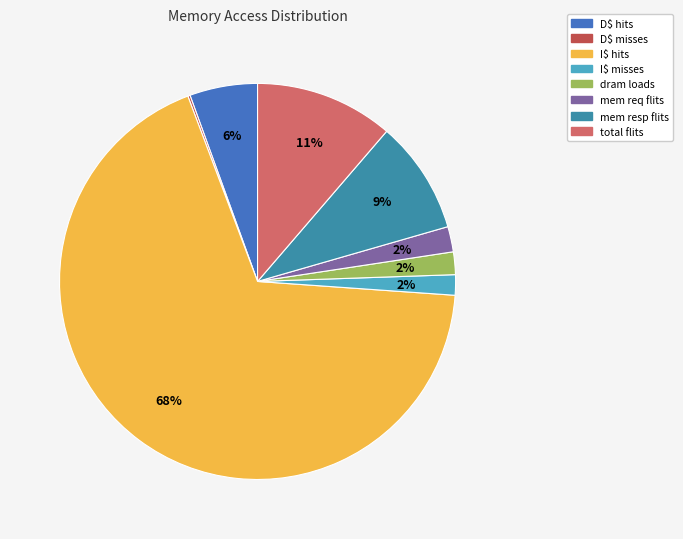

To the nearest percent, what is the difference between the dram loads and mem resp flits slice percentages?

7%